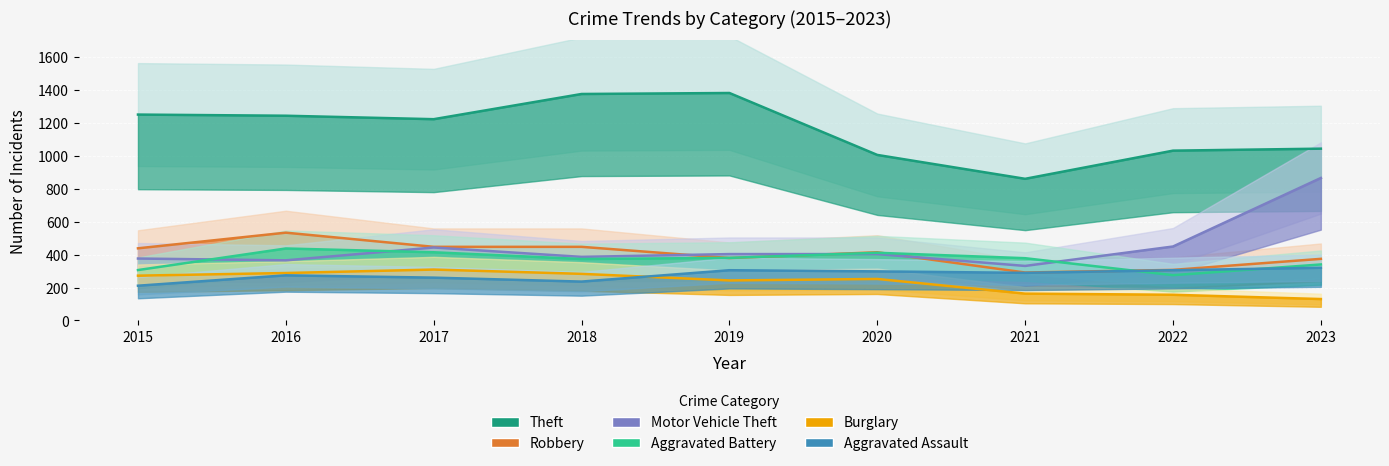

Where does the Motor Vehicle Theft series first go above 403?

2017